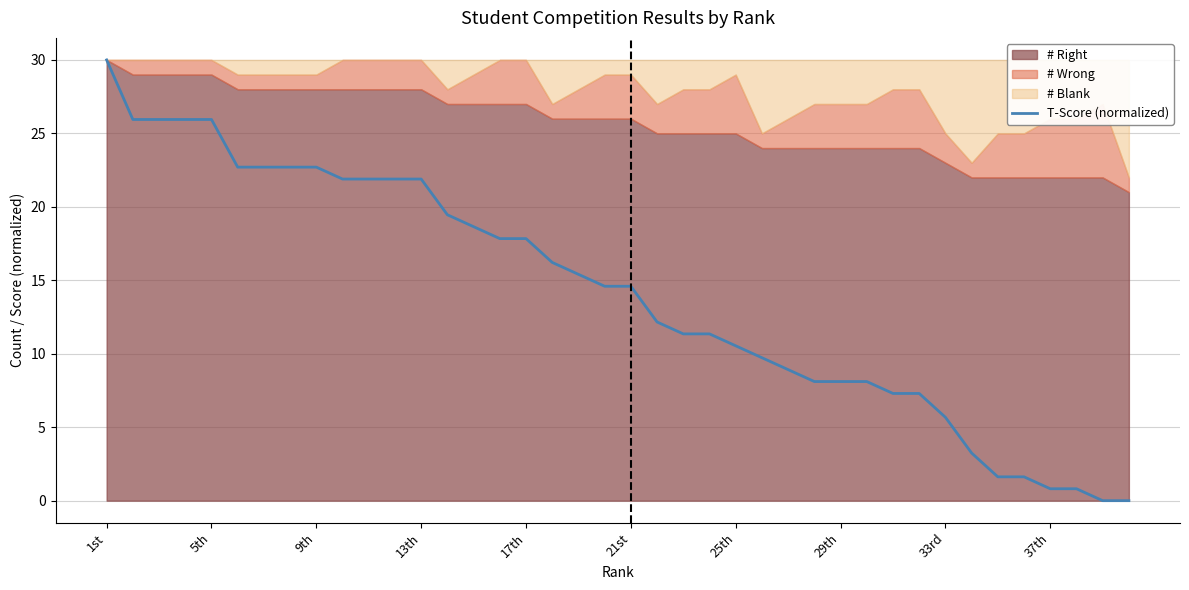

Where does the data first go above 14?

1st